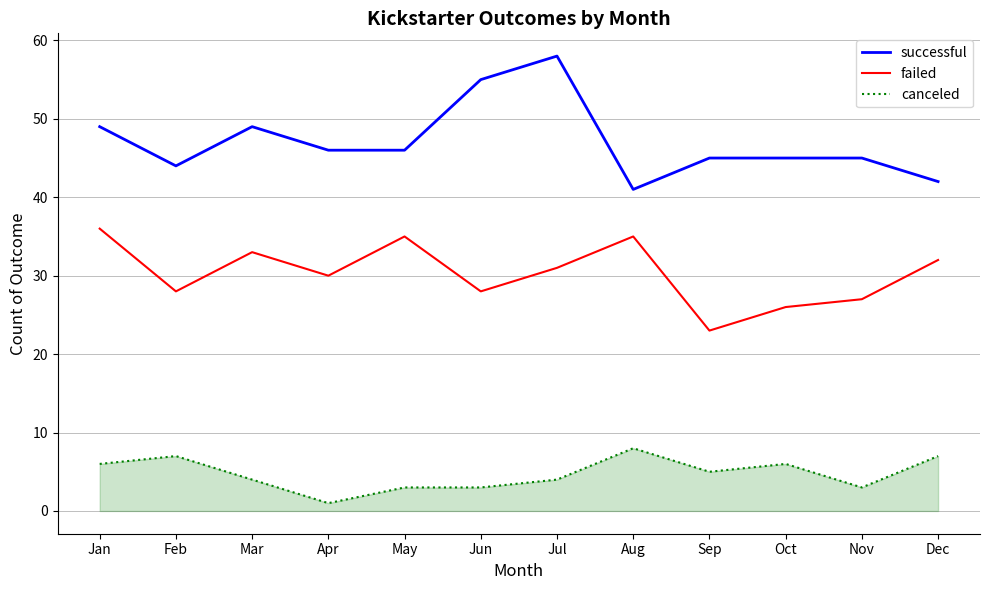

The failed series shows 51 at Jul. True or false?

False